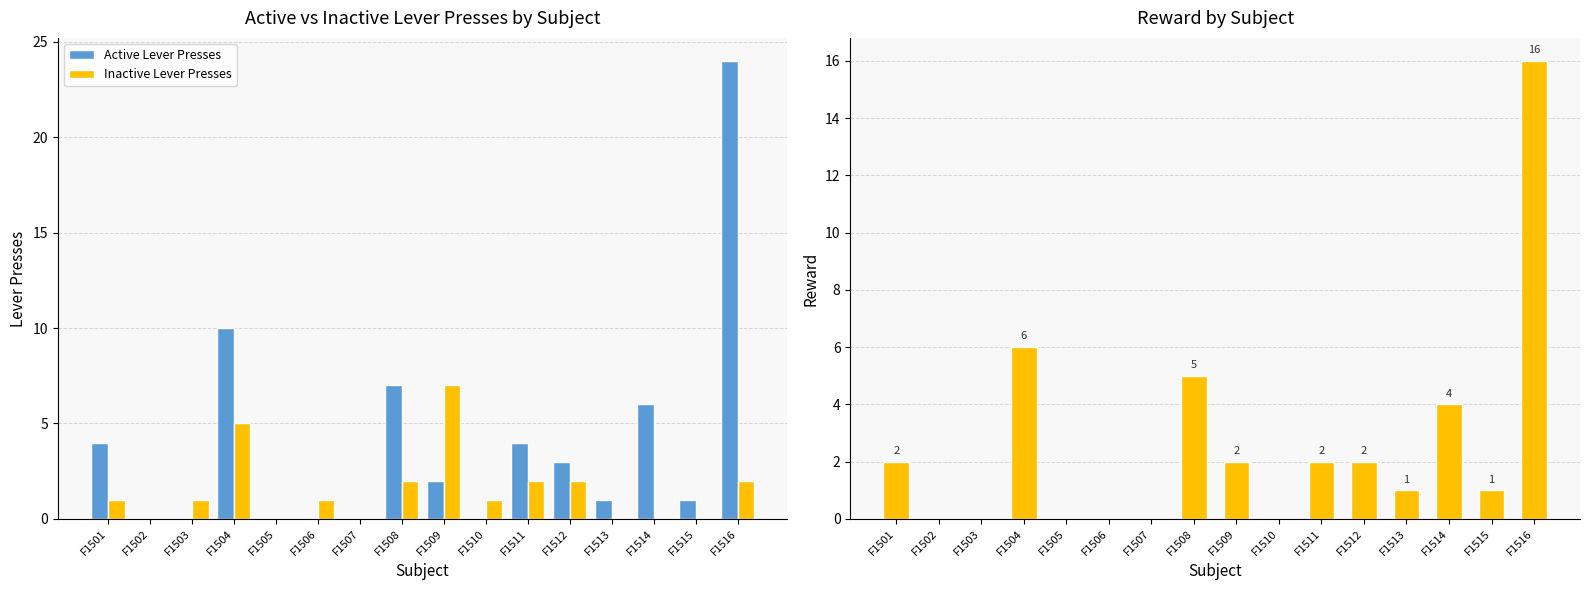

Are the bars grouped side by side (vs. stacked)?

Yes